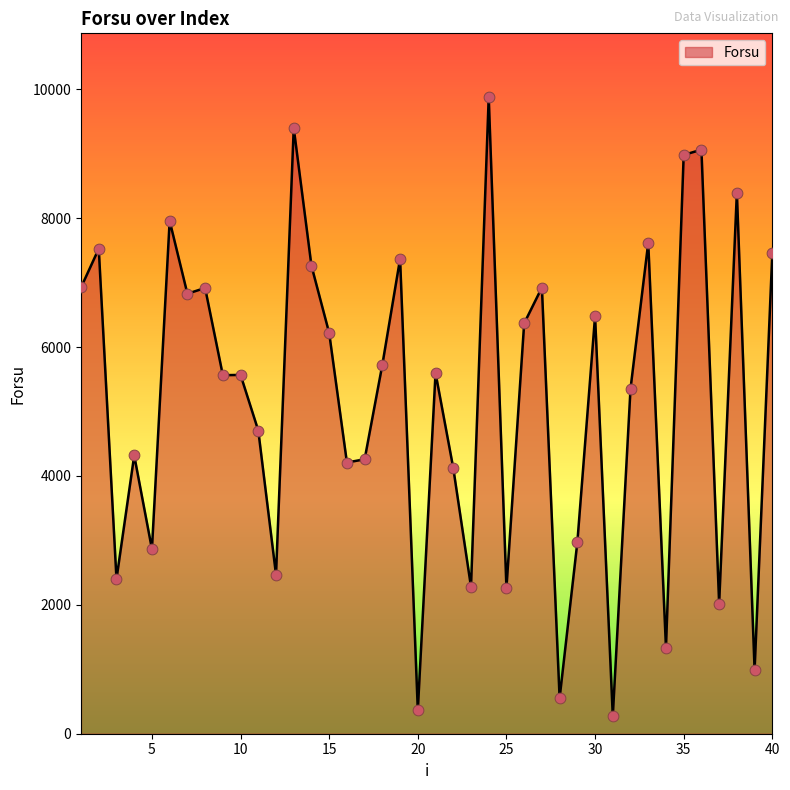

What is the minimum value shown in the chart?

273